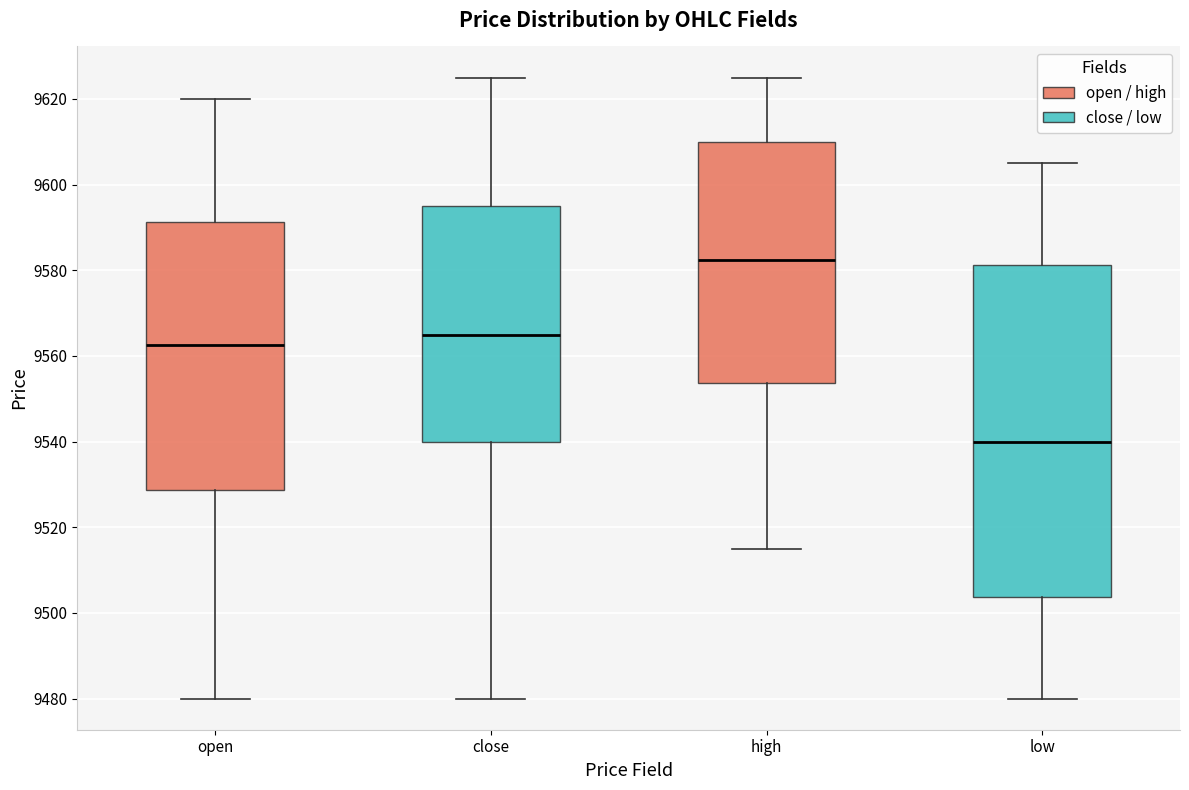

Where does the median line of the box for close sit on the y-axis? The values are not printed on the chart, so give them approximately, as read against the axis.

9566